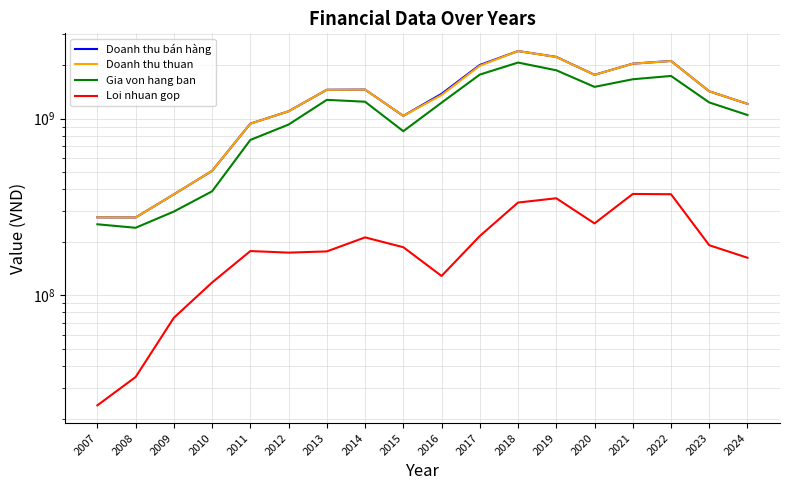

At which category is the sum across all series the highest?

2018